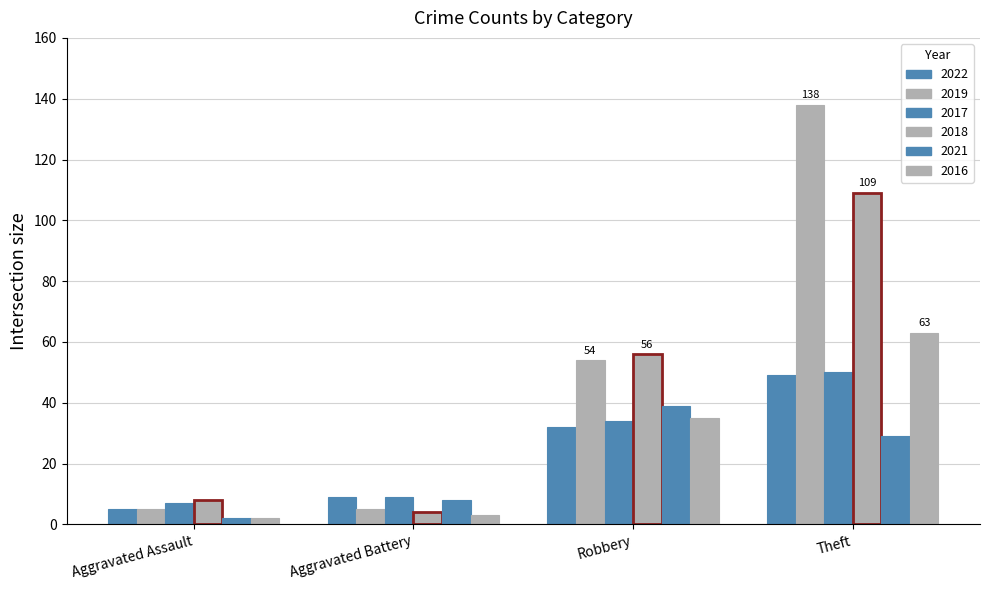

At how many categories does at least one series exceed 125?

1